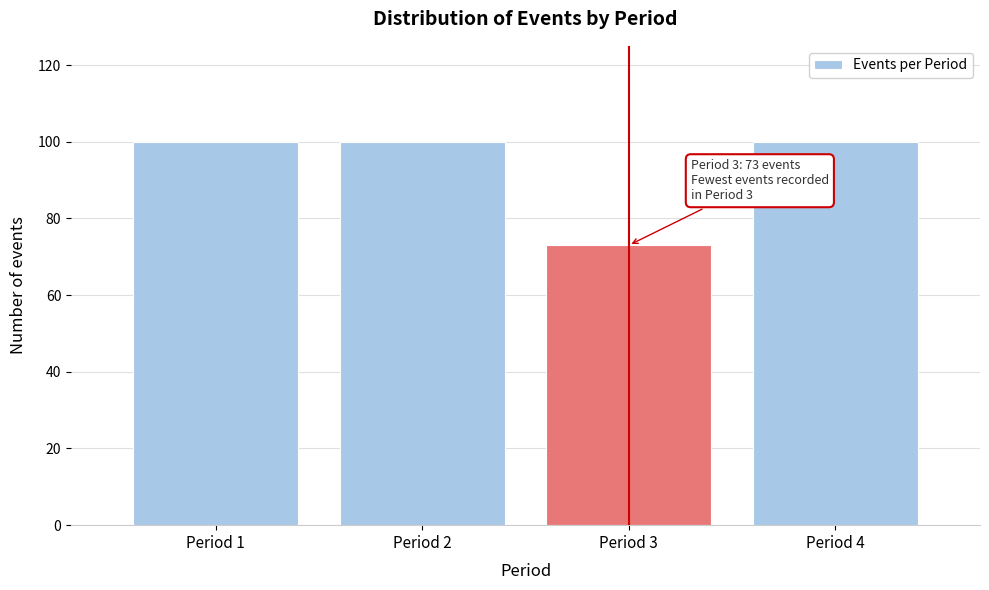

Reading right to left, transcribe all the data shown in this chart.

100	73	100	100